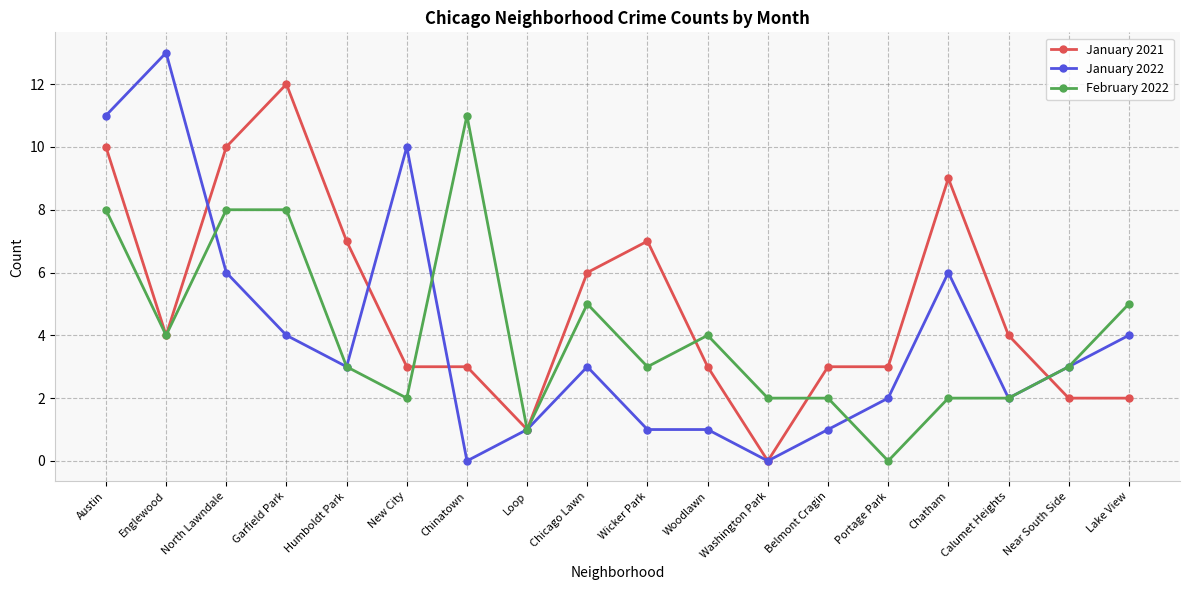

At which label does January 2021 reach its peak?

Garfield Park